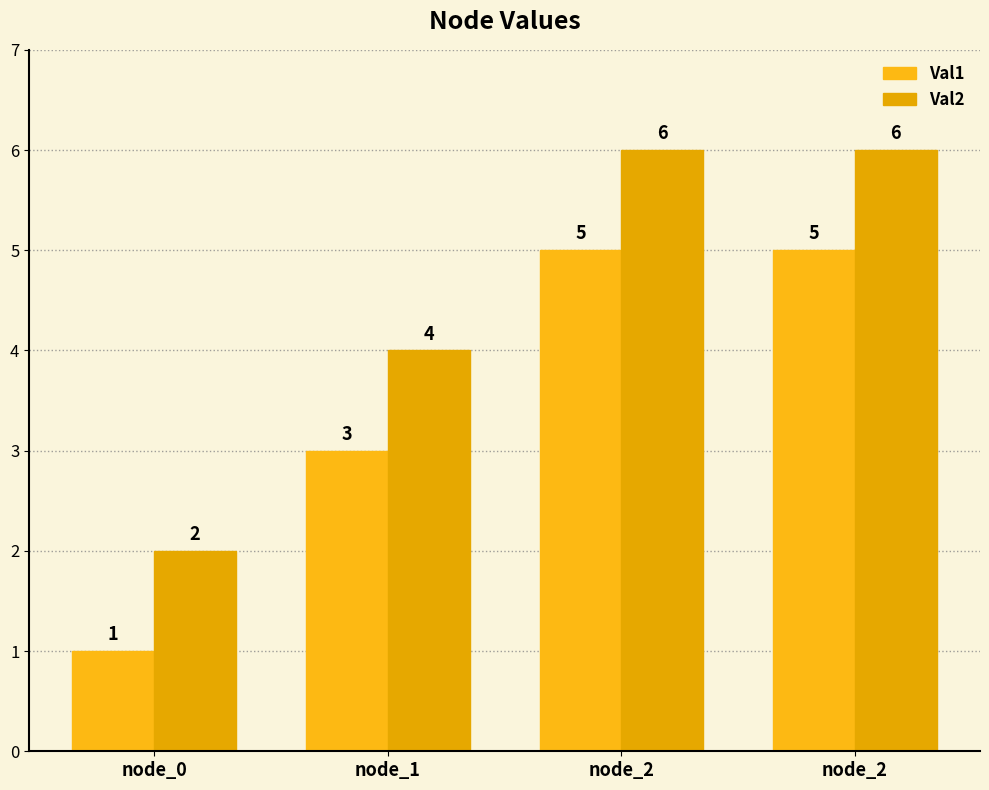

What is the average value of the Val2 series?

4